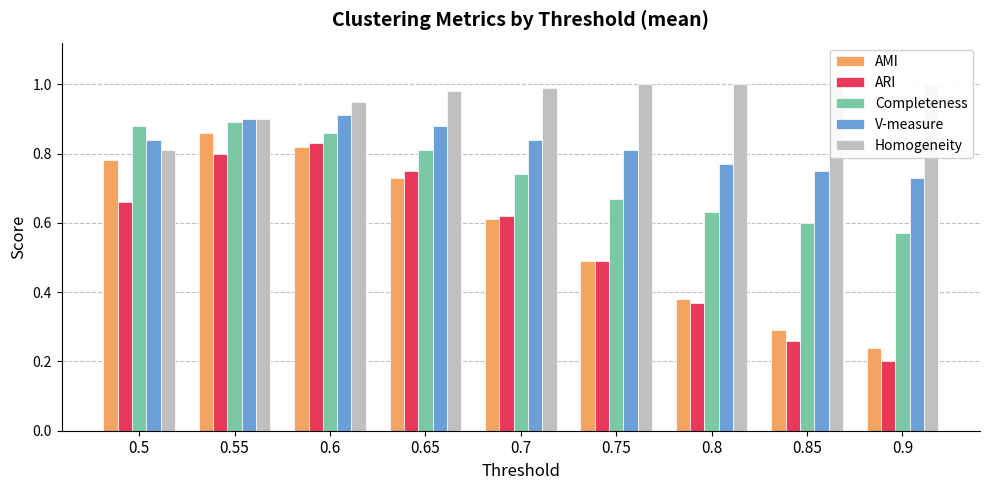

Reading right to left, extract all data points from this chart.

AMI: 0.9=0.2	0.85=0.3	0.8=0.4	0.75=0.5	0.7=0.6	0.65=0.7	0.6=0.8	0.55=0.9	0.5=0.8
ARI: 0.9=0.2	0.85=0.3	0.8=0.4	0.75=0.5	0.7=0.6	0.65=0.8	0.6=0.8	0.55=0.8	0.5=0.7
Completeness: 0.9=0.6	0.85=0.6	0.8=0.6	0.75=0.7	0.7=0.7	0.65=0.8	0.6=0.9	0.55=0.9	0.5=0.9
V-measure: 0.9=0.7	0.85=0.8	0.8=0.8	0.75=0.8	0.7=0.8	0.65=0.9	0.6=0.9	0.55=0.9	0.5=0.8
Homogeneity: 0.9=1.0	0.85=1.0	0.8=1.0	0.75=1.0	0.7=1.0	0.65=1.0	0.6=0.9	0.55=0.9	0.5=0.8